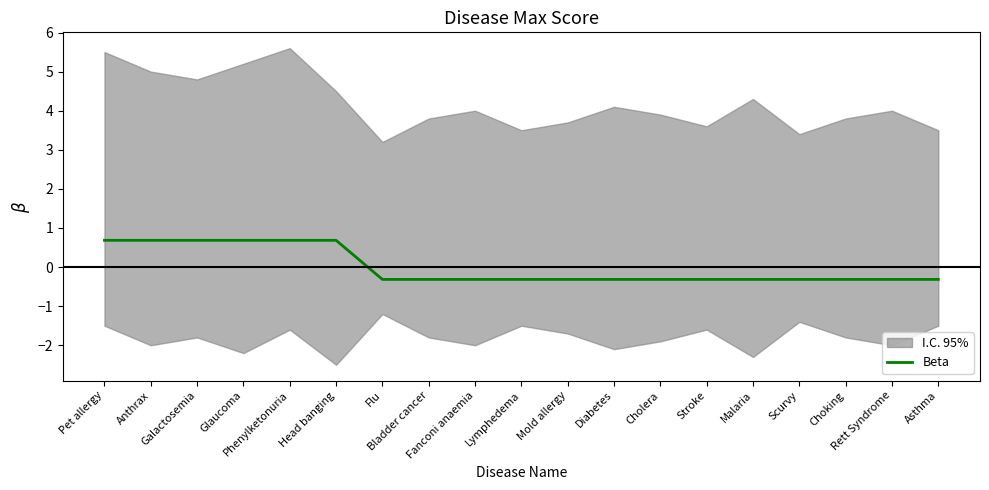

True or false: the data has more than 2 interior local peaks.

False